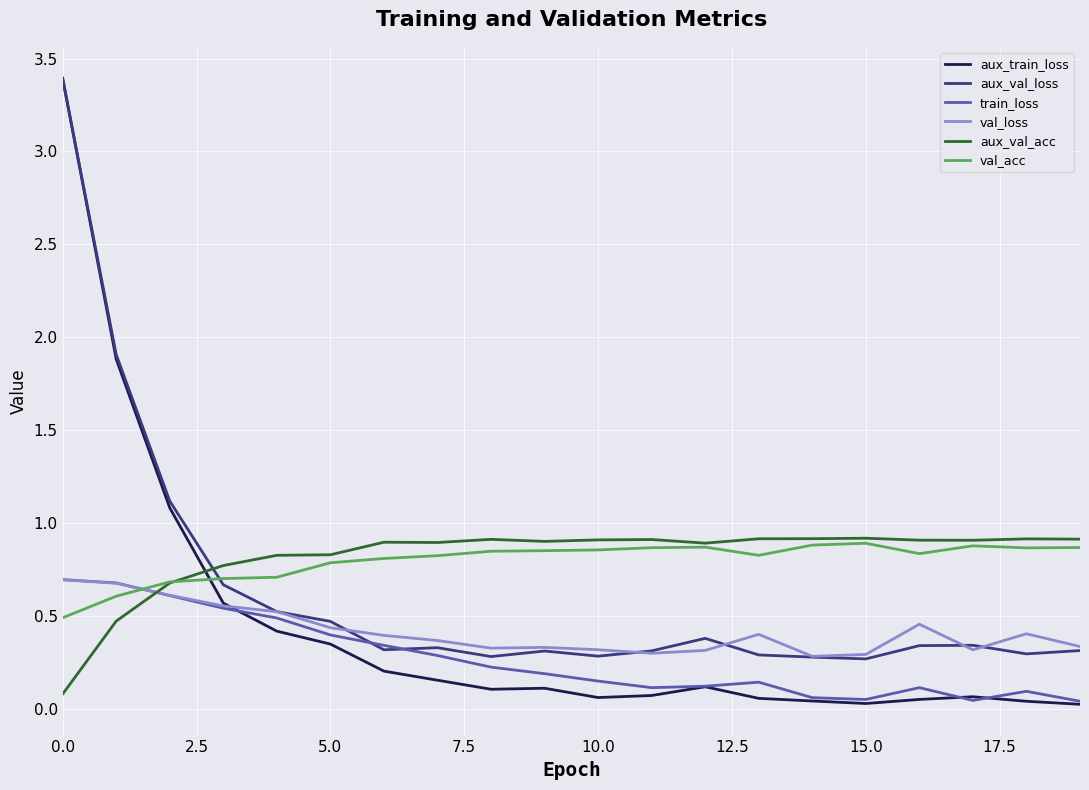

What is the maximum value shown in the chart?

3.4